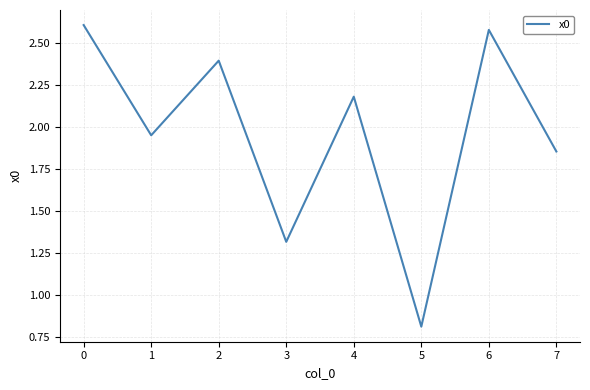

Is it true that the value at 5 is 0.8?

True